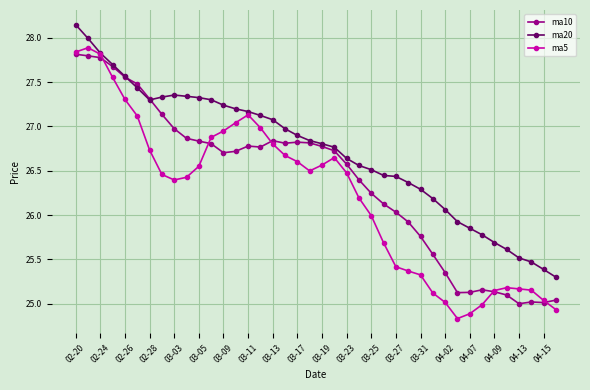

What is the minimum value for ma5?

24.8